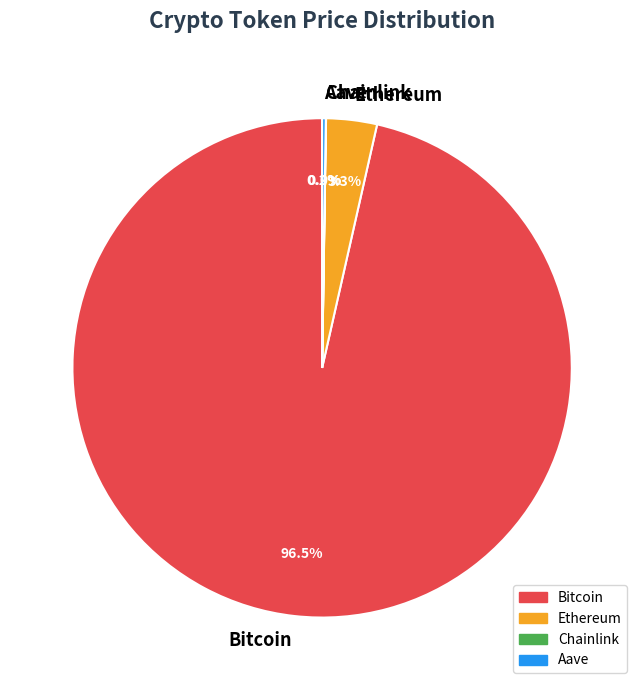

Do Bitcoin and Ethereum together represent more than half of the pie?

Yes